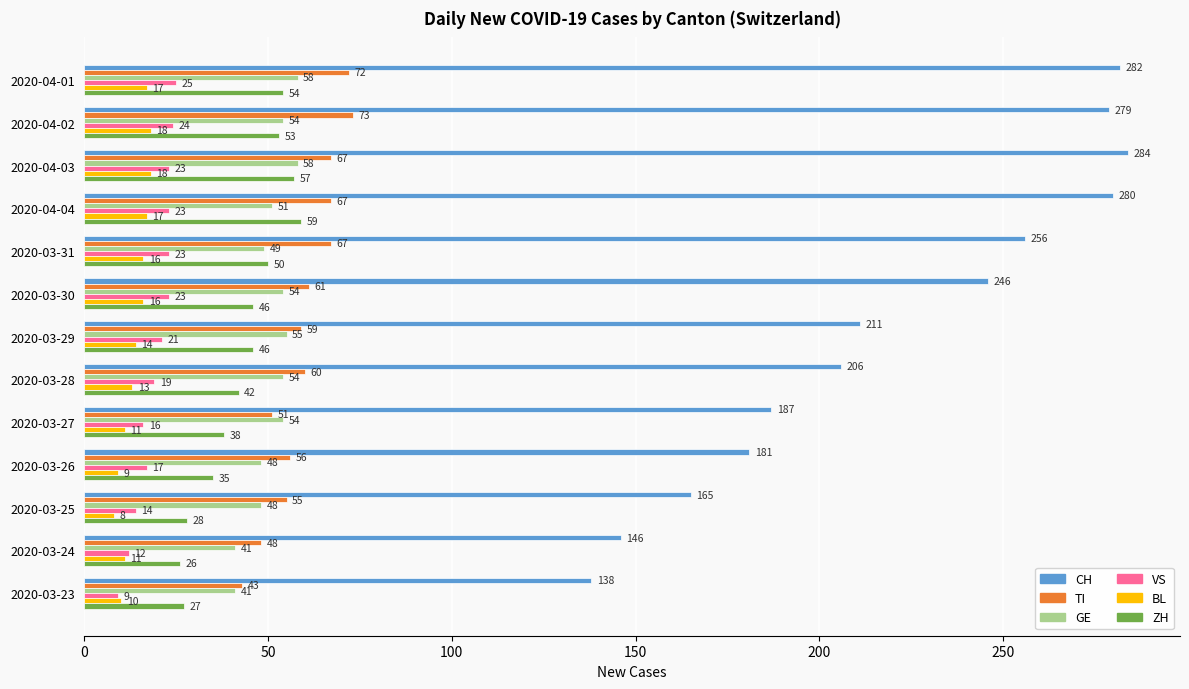

What is the spread (max minus min) of values at 2020-03-23?

129